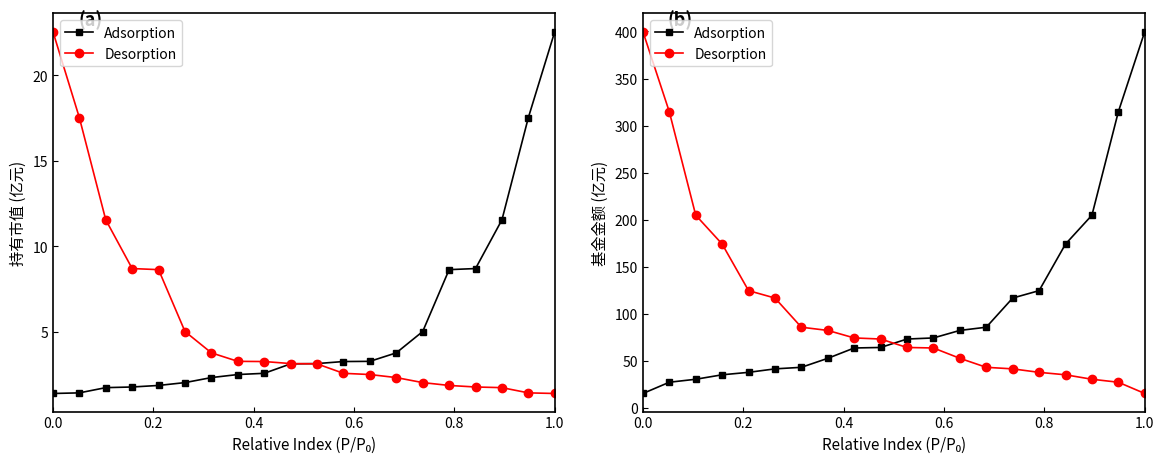

What is the highest value of the Adsorption series?

399.9